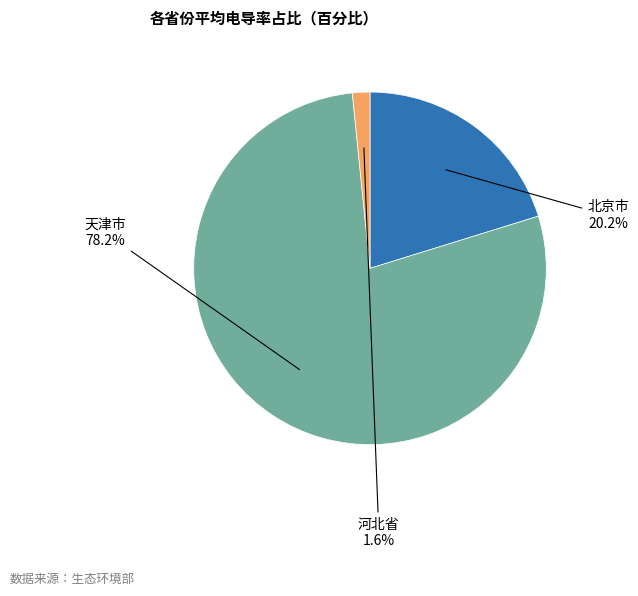

True or false: 河北省 accounts for 11% of the total.

False